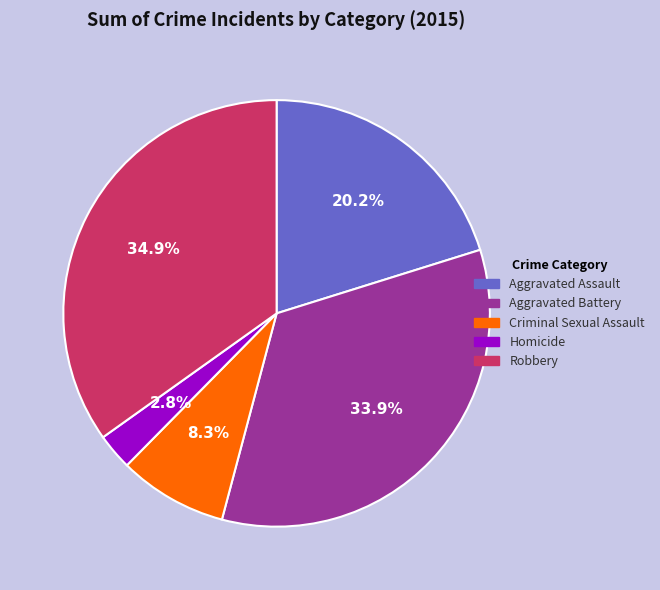

The Criminal Sexual Assault slice represents 14% of the pie. True or false?

False